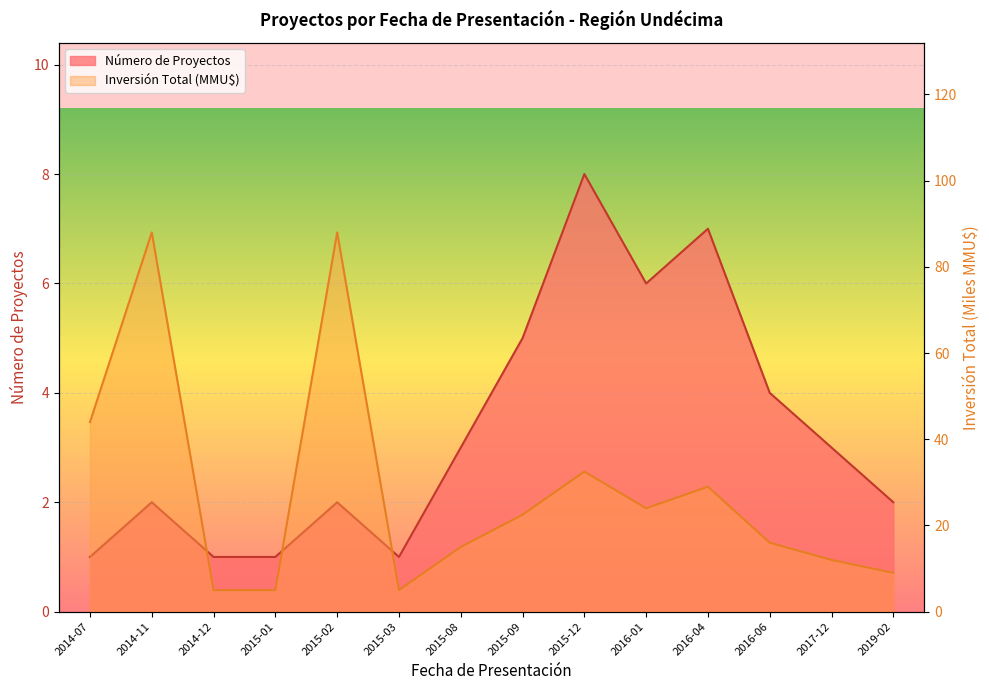

Which series has the widest spread of values?

Inversión Total (MMU$)